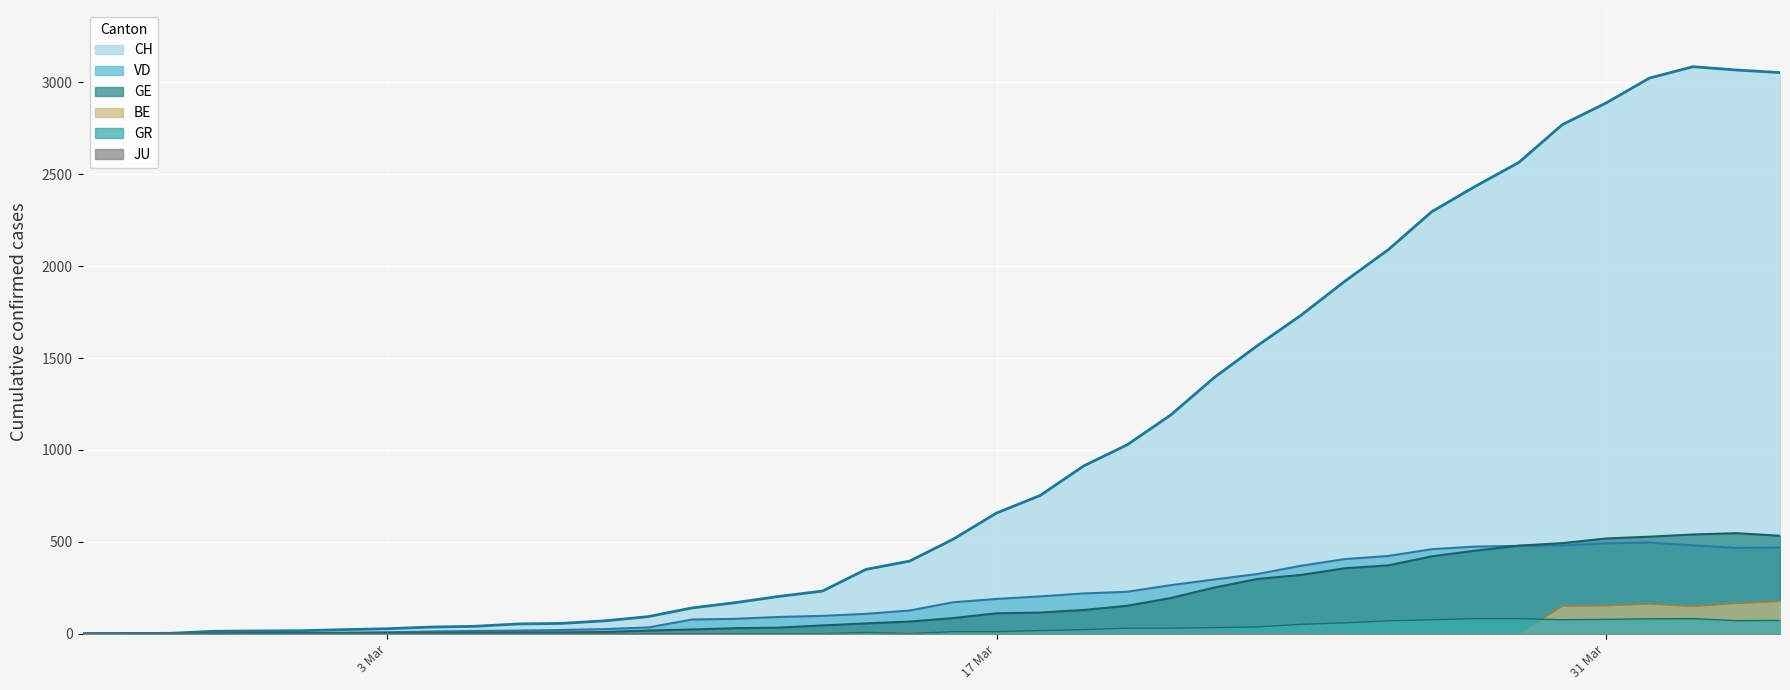

True or false: CH has a value of 27 at 3 Mar.

True